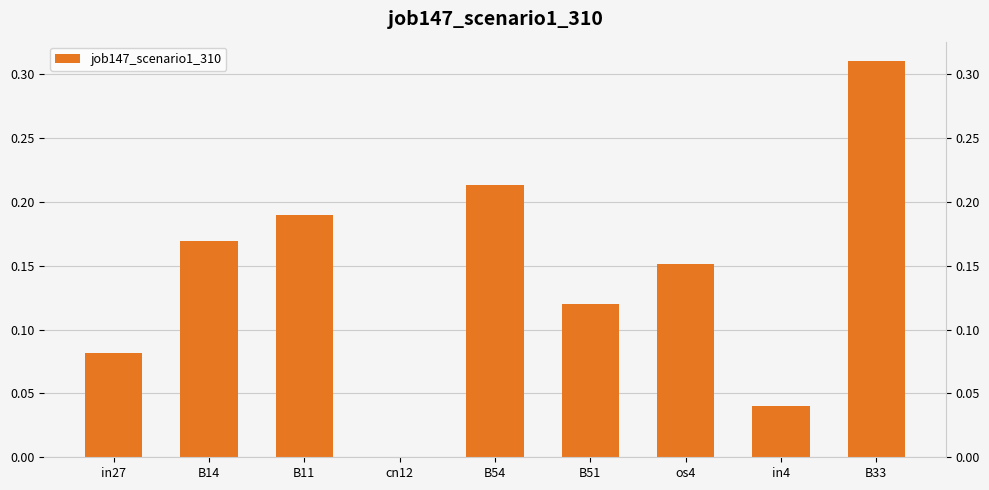

True or false: the data shows 0.2 at B14.

True